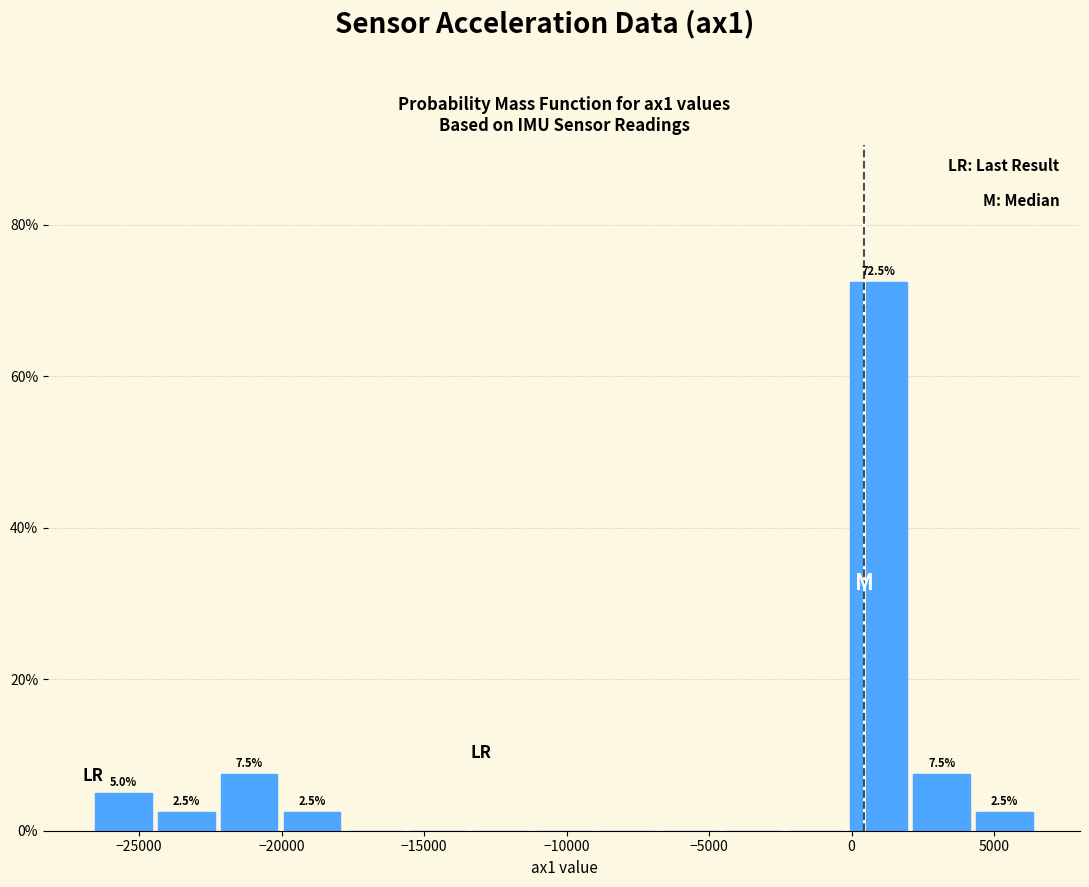

Over which range of the x-axis is the bar tallest?

0 to 2000